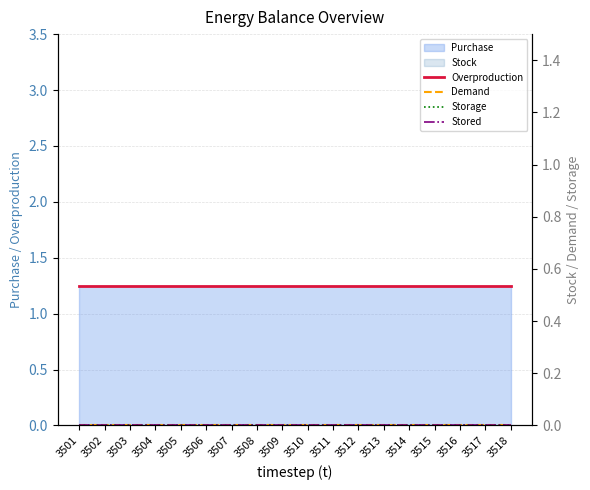

True or false: Storage and Overproduction cross at least once.

False